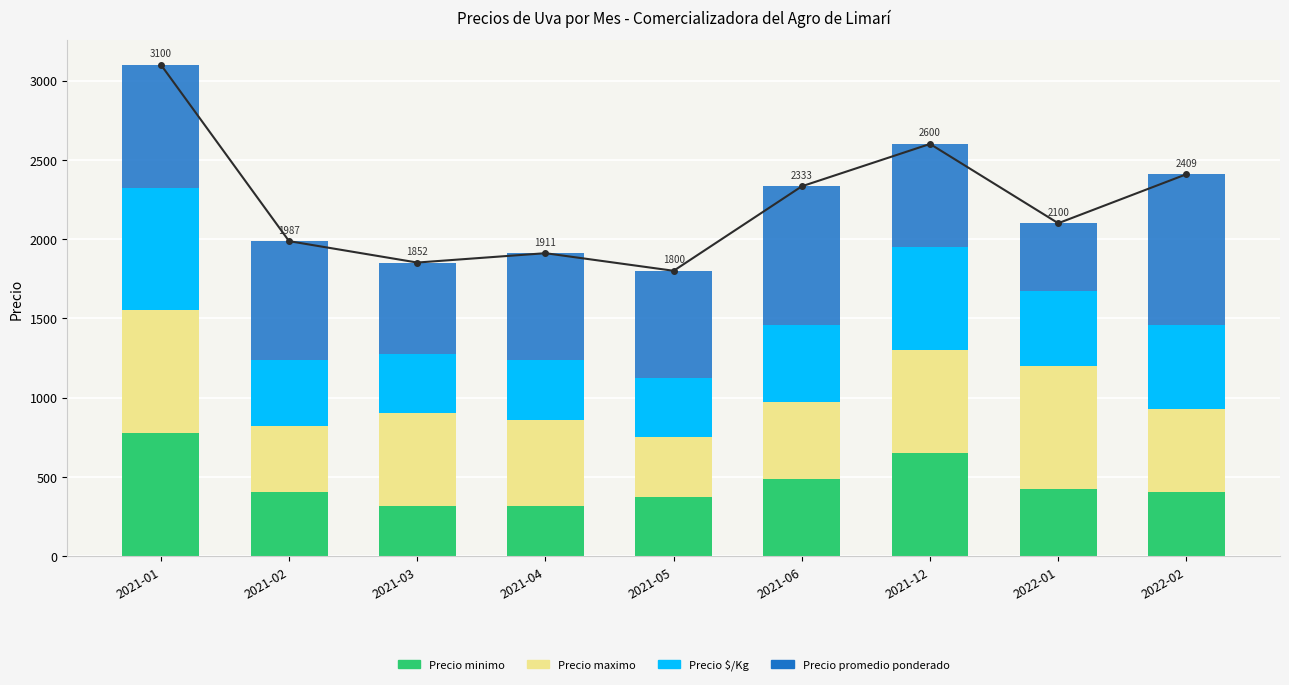

What is the label of the 6th bar from the right?

2021-04